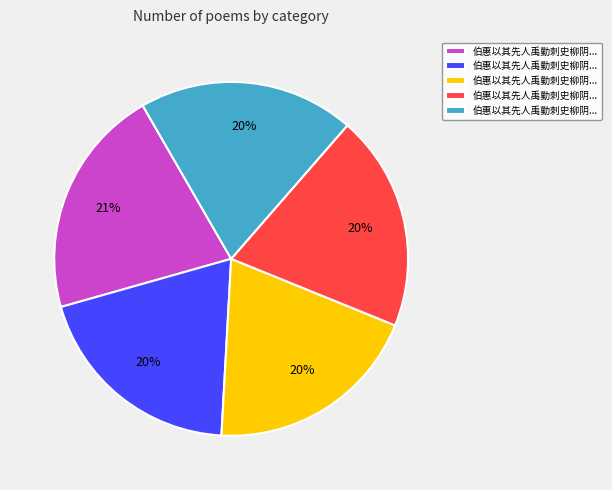

Is there a majority slice in this chart?

No